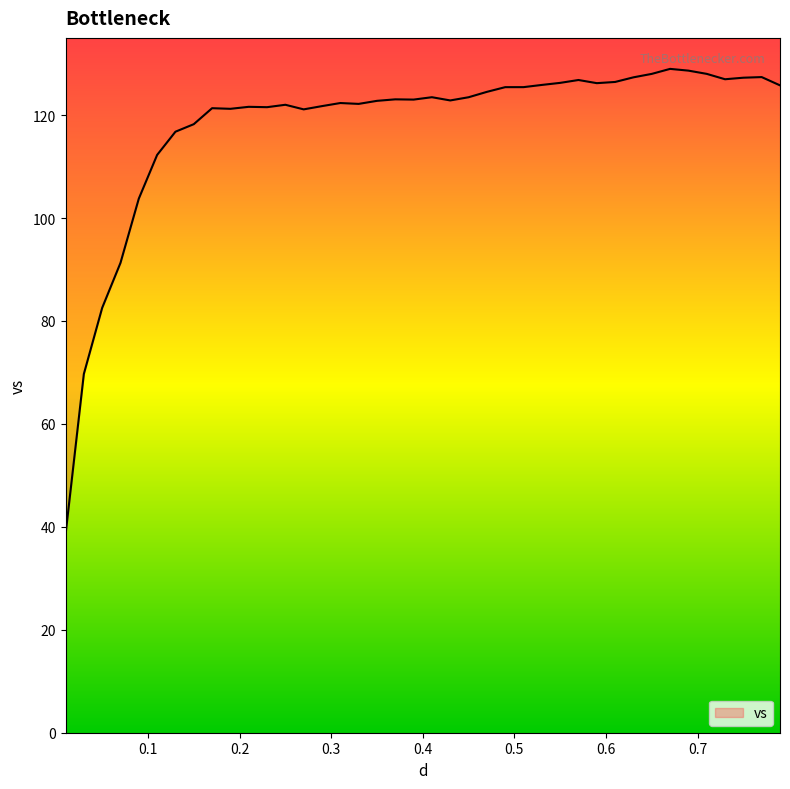

What is the value of the 11th point from the left?

121.6